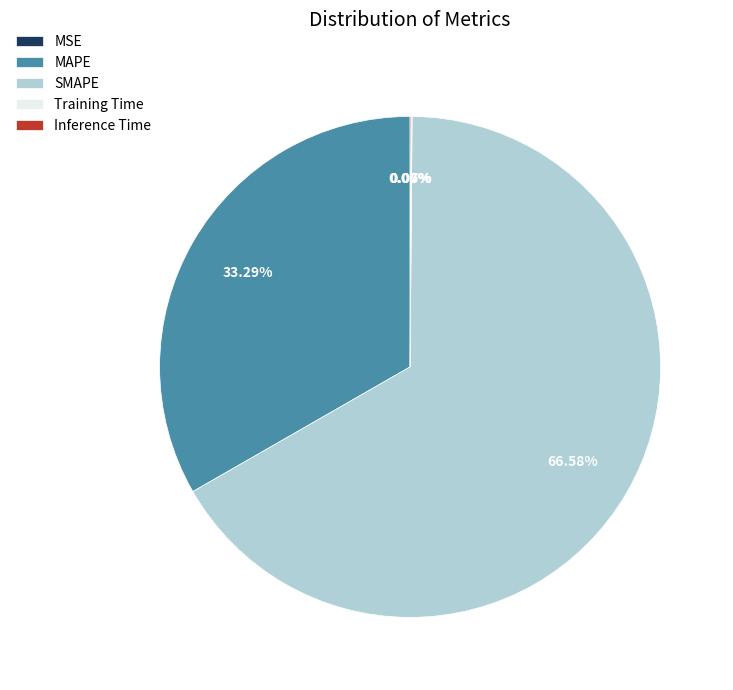

Which slice is the largest?

SMAPE